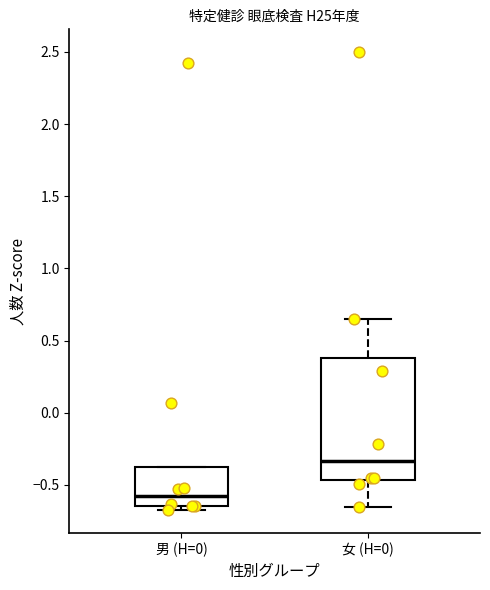

Which box has the highest median line?

女 (H=0)